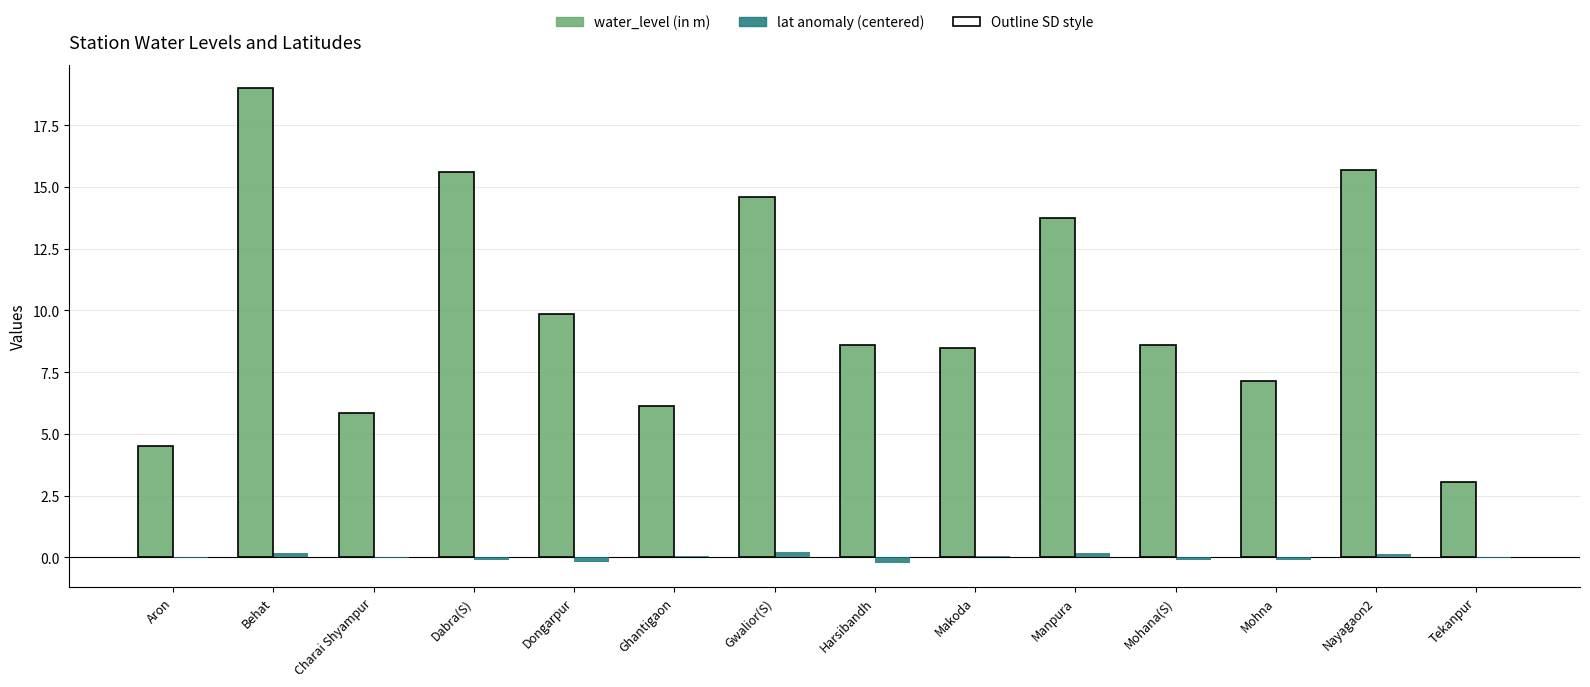

Which series has the largest total across all categories?

water_level (in m)